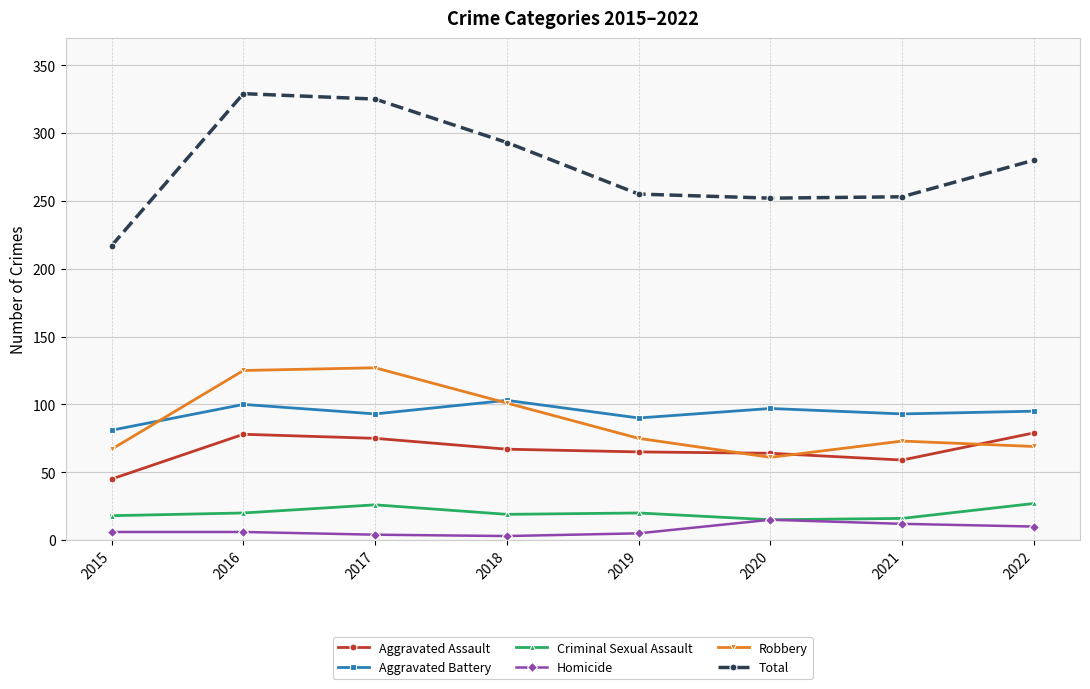

Is the value of Total at 2016 greater than the value of Criminal Sexual Assault at 2019?

Yes